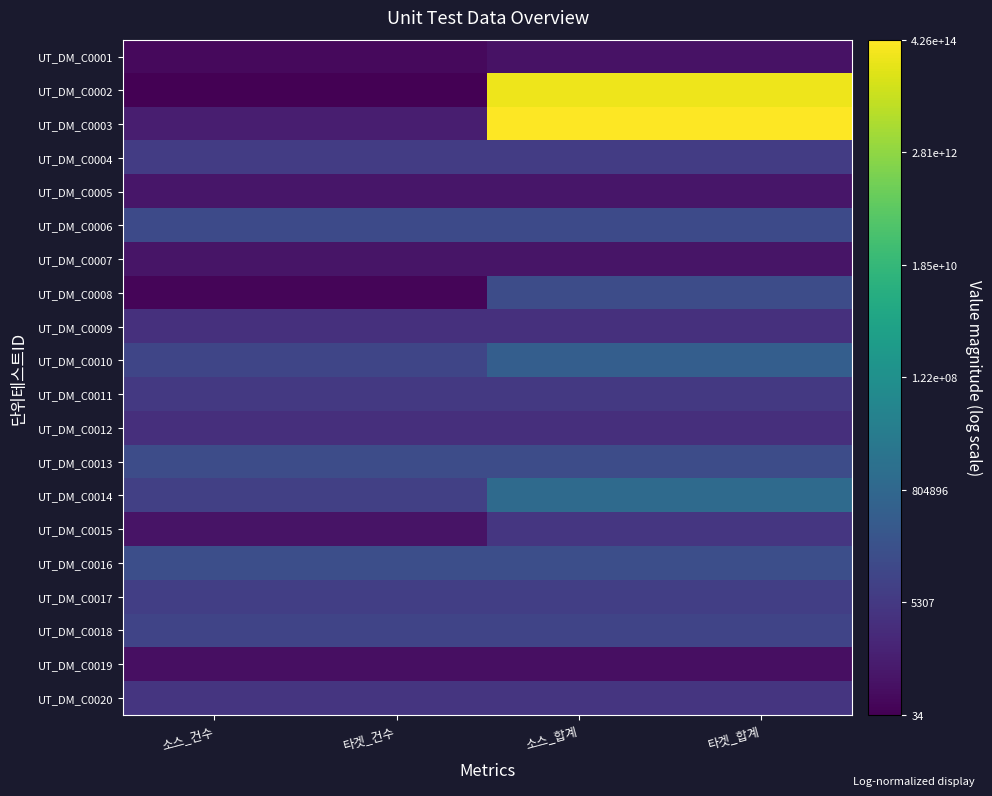

What is the minimum value shown in the chart?

3.6